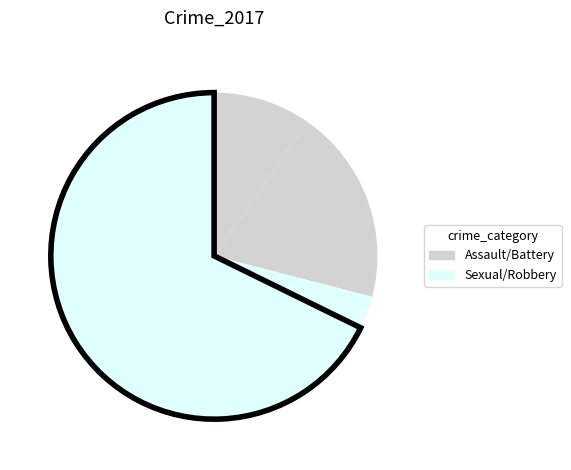

How many slices are in this pie chart?

4